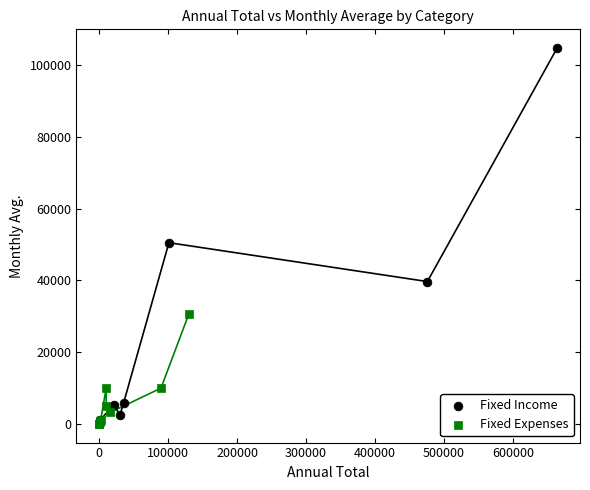

Which series has the widest spread of Y values?

Fixed Income